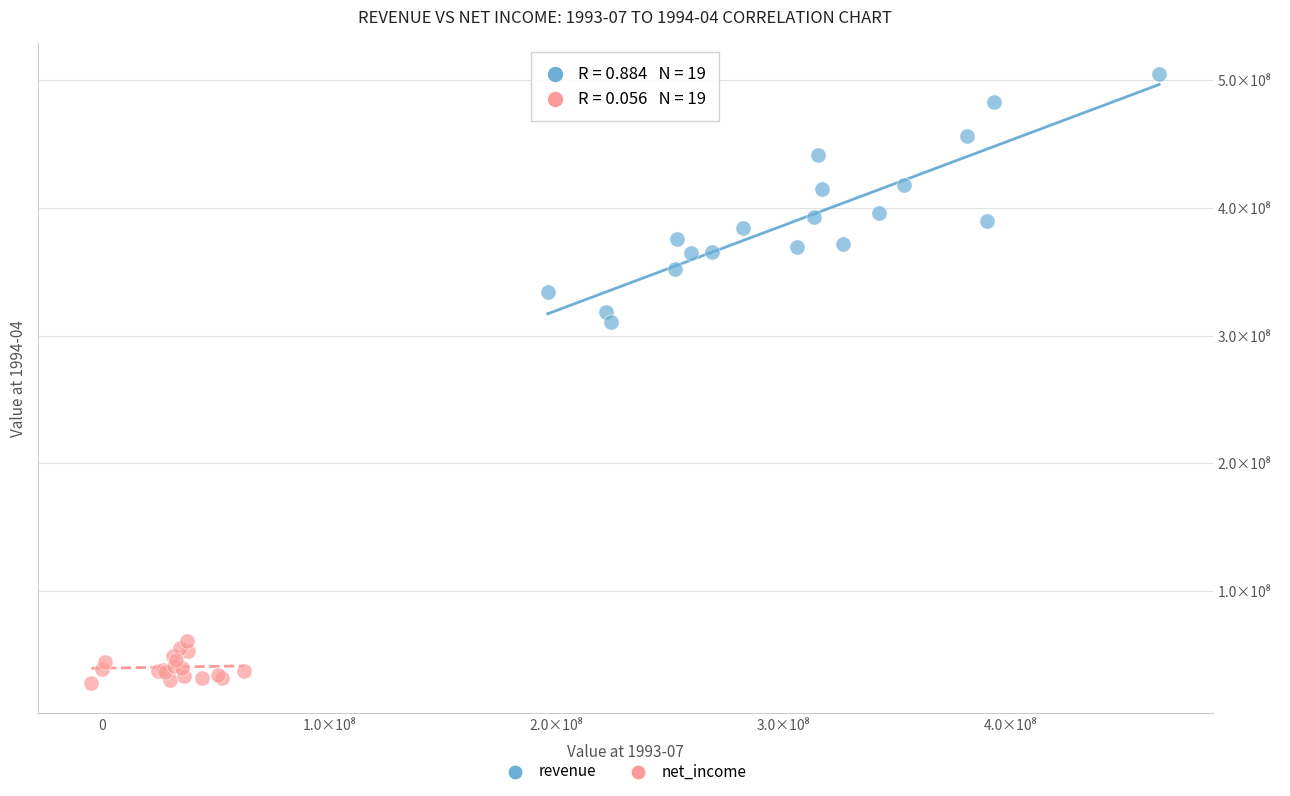

What are all the series names shown in the legend?

revenue, net_income